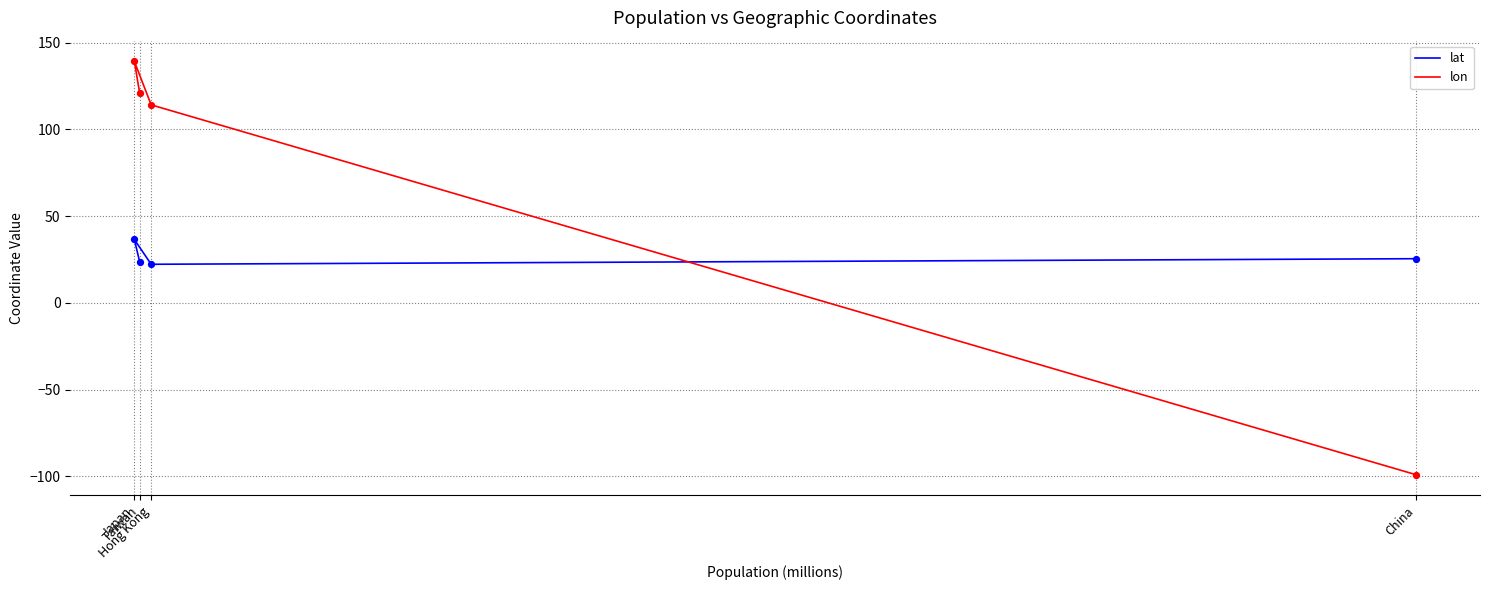

At how many categories does at least one series exceed -38?

4